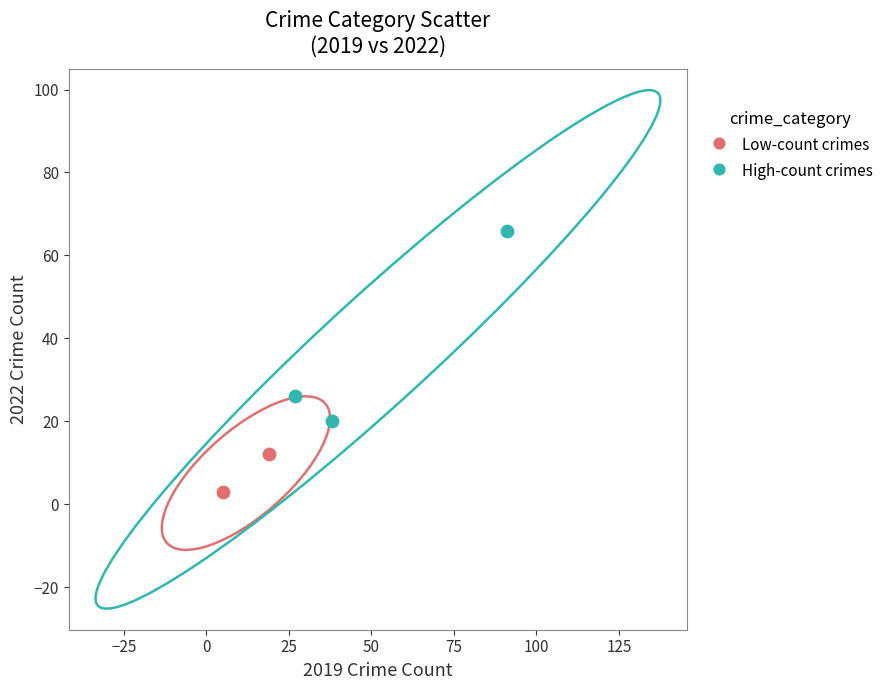

What are all the series names shown in the legend?

Low-count crimes, High-count crimes